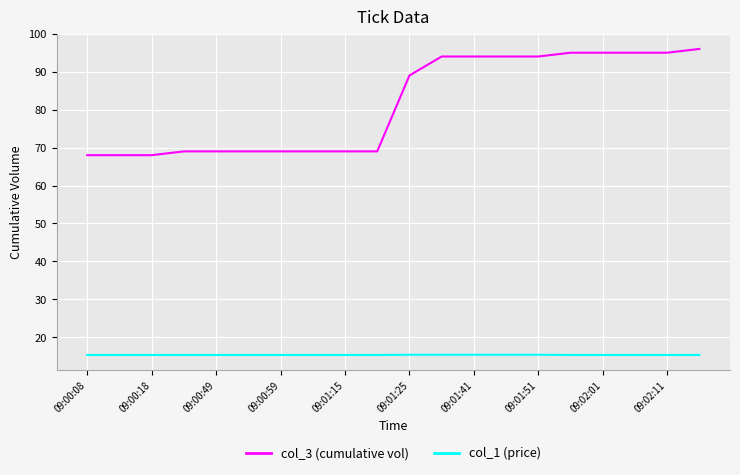

Which series has the largest range (max minus min)?

col_3 (cumulative vol)